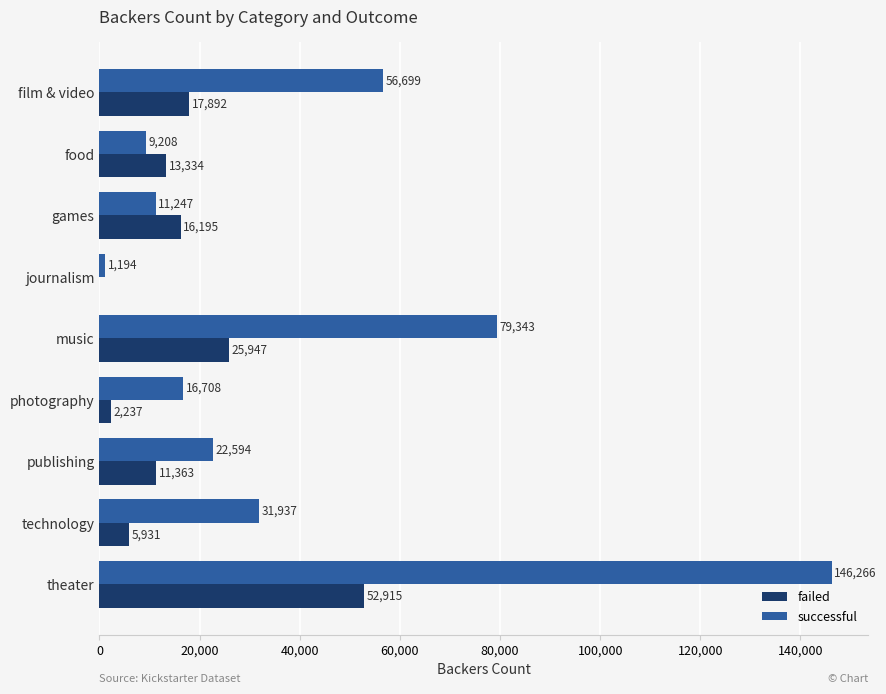

What is the maximum value for failed?

52915